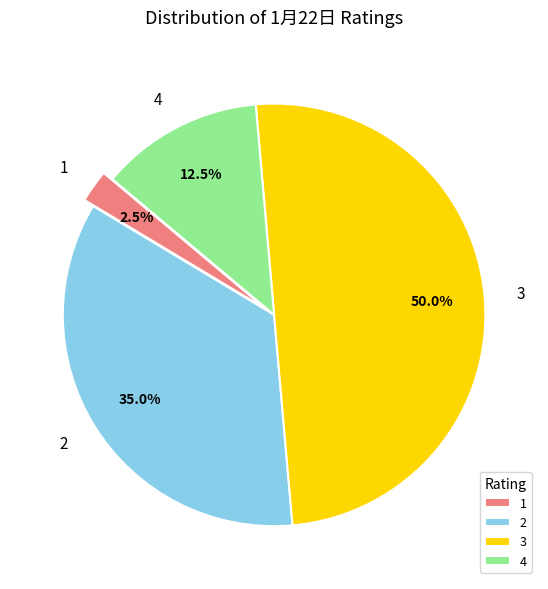

Rank the categories by value from highest to lowest.

3, 2, 4, 1